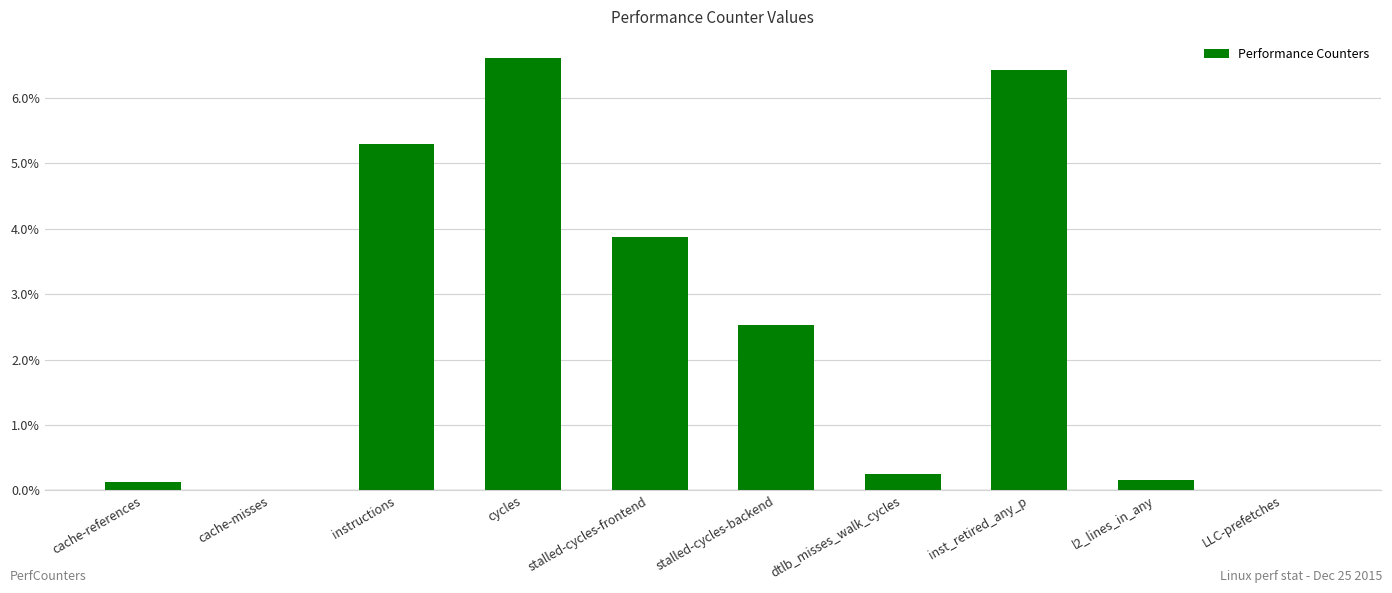

True or false: the data shows 6.0 at stalled-cycles-frontend.

False